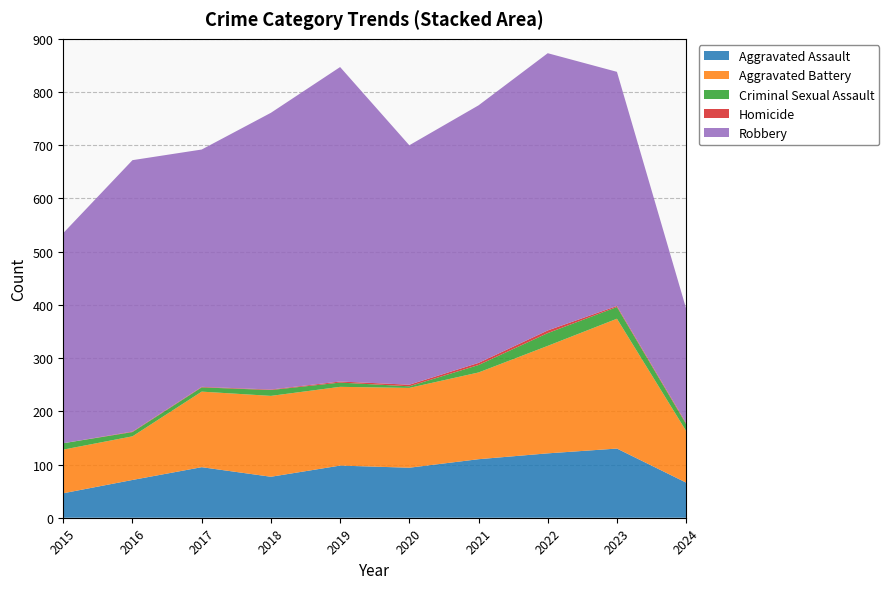

Reading right to left, what are all the values shown in this chart?

Aggravated Assault: 2024=66	2023=130	2022=121	2021=110	2020=94	2019=98	2018=77	2017=95	2016=71	2015=46
Aggravated Battery: 2024=97	2023=244	2022=202	2021=163	2020=150	2019=148	2018=152	2017=142	2016=82	2015=82
Criminal Sexual Assault: 2024=13	2023=22	2022=24	2021=14	2020=3	2019=8	2018=11	2017=8	2016=8	2015=12
Homicide: 2024=2	2023=2	2022=5	2021=4	2020=3	2019=2	2018=1	2017=1	2016=1	2015=0
Robbery: 2024=215	2023=440	2022=521	2021=484	2020=450	2019=591	2018=520	2017=446	2016=510	2015=395